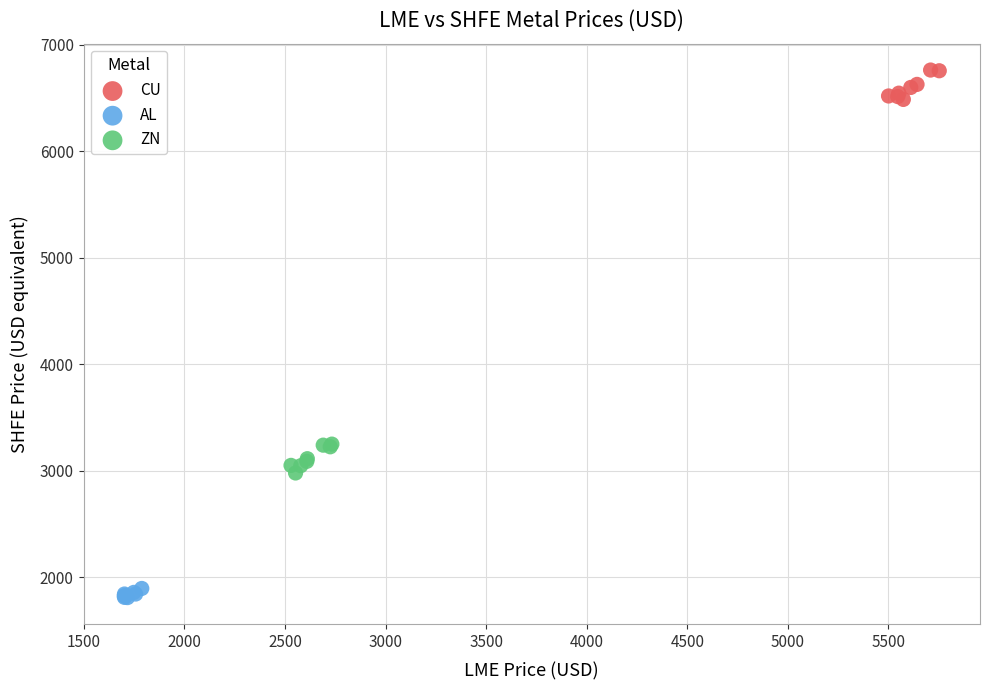

Which series reaches the minimum Y coordinate?

AL